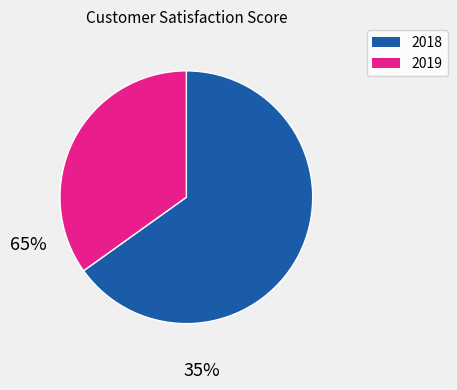

Does any single category account for the majority?

Yes